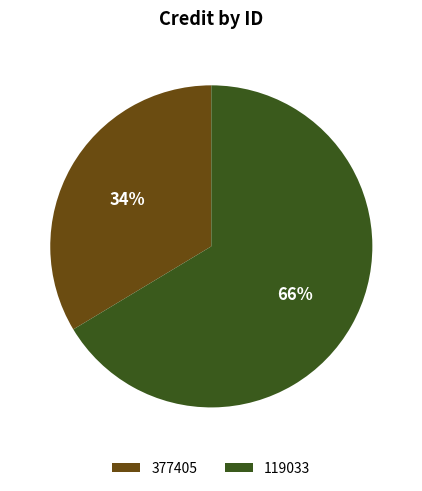

Which slice is the largest?

119033